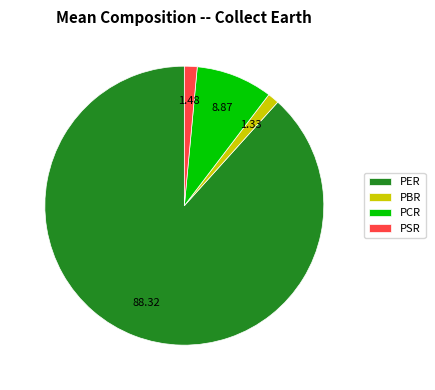

Between PER and PSR, which is larger?

PER